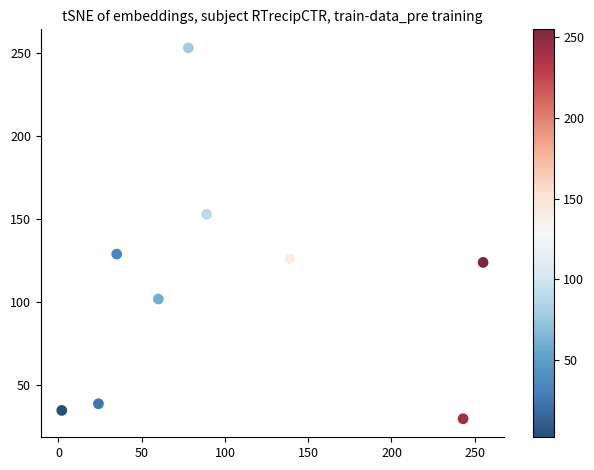

What is the average Y value?

110